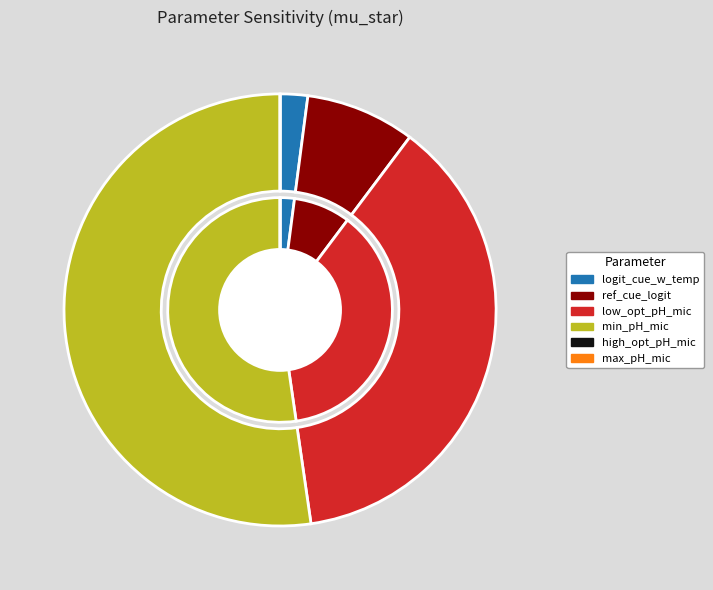

To the nearest percent, what is the combined percentage of lowest_optimal_pH_microbes and max_pH_microbes?

37%